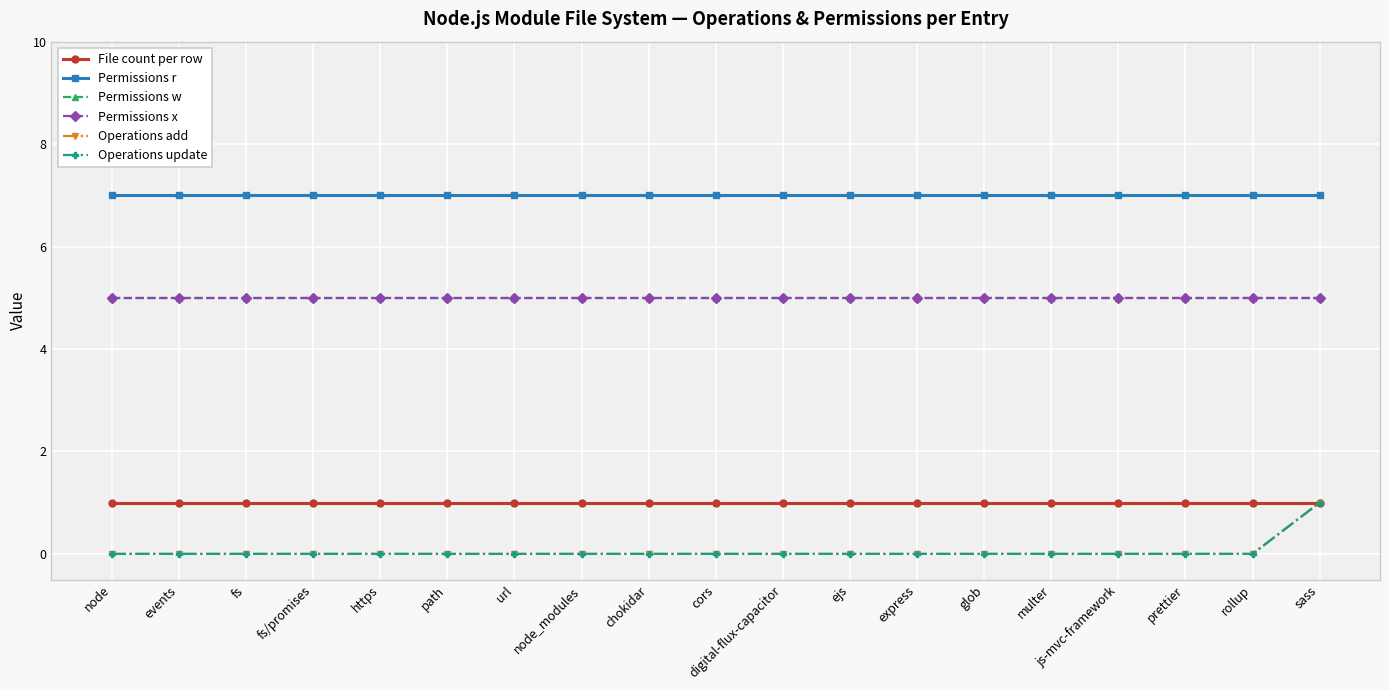

What is the label of the 15th point from the right?

https